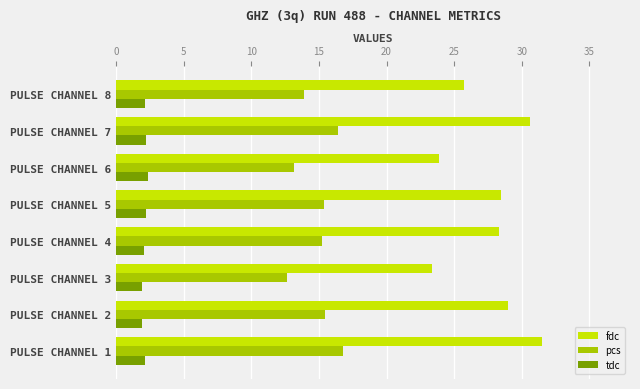

Which series has the largest range (max minus min)?

fdc